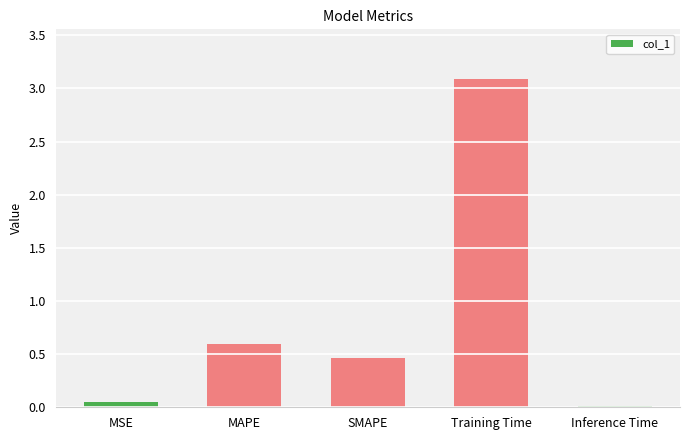

At which category does the chart reach its peak across all series?

Training Time